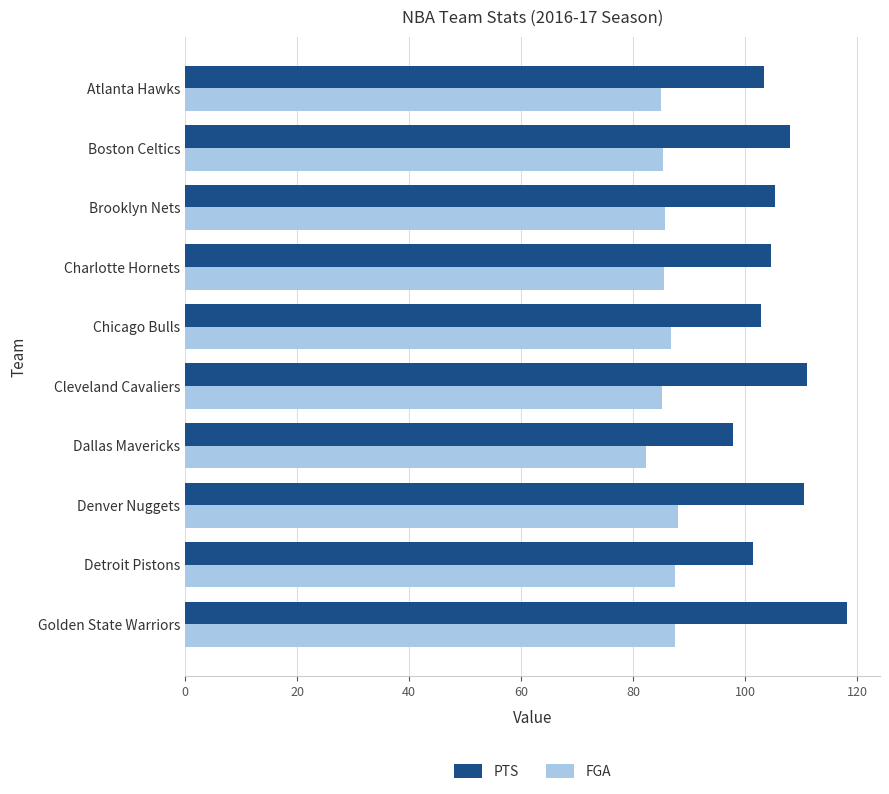

Which label corresponds to the largest value in the chart?

Golden State Warriors